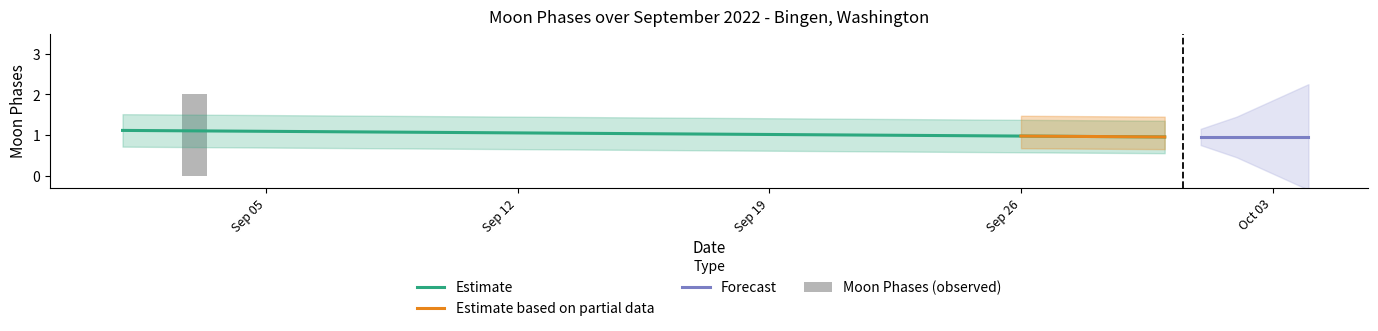

The value of Estimate at Sep 05 is 1.1. True or false?

True